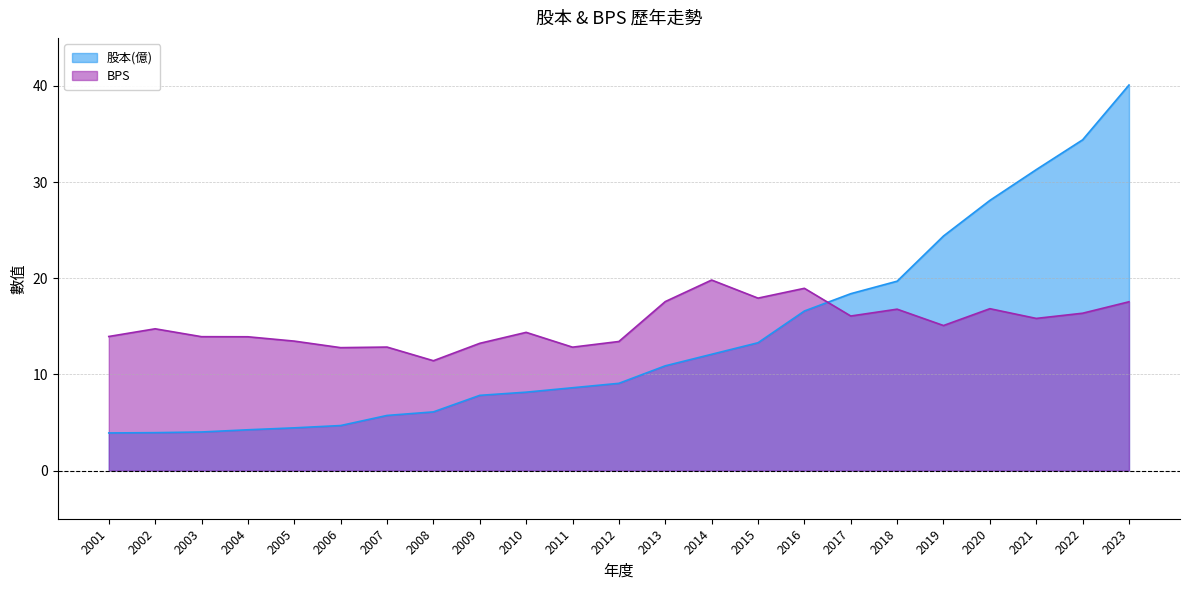

Where do 股本(億) and BPS first cross each other?

2016 and 2017